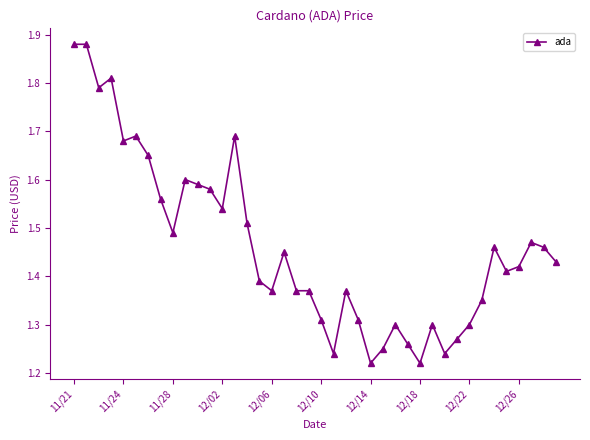

Count the values in the range 1 to 2.

40